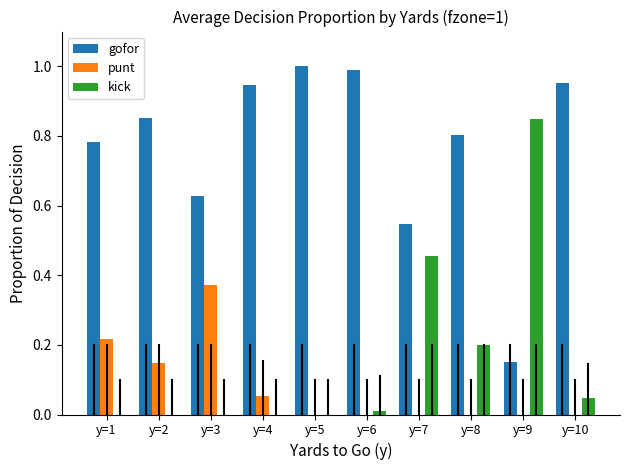

True or false: kick has a value of 0.3 at y=8.

False